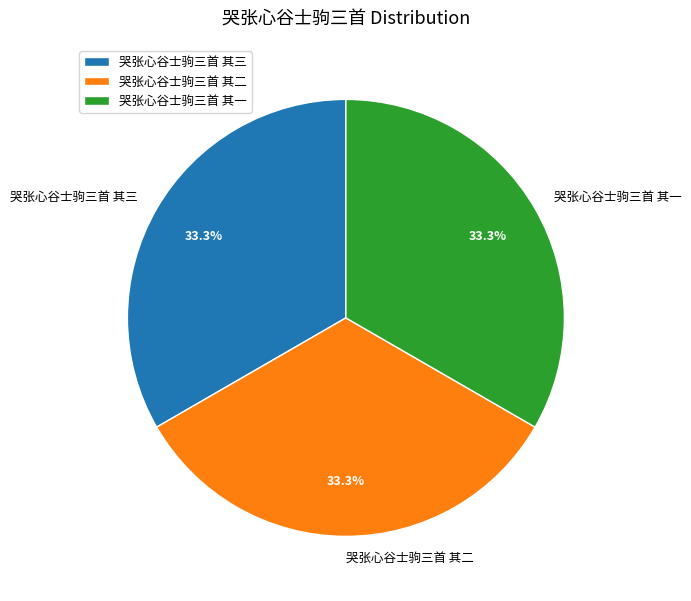

Is it true that 哭张心谷士驹三首 其三 is 21% of the pie?

False